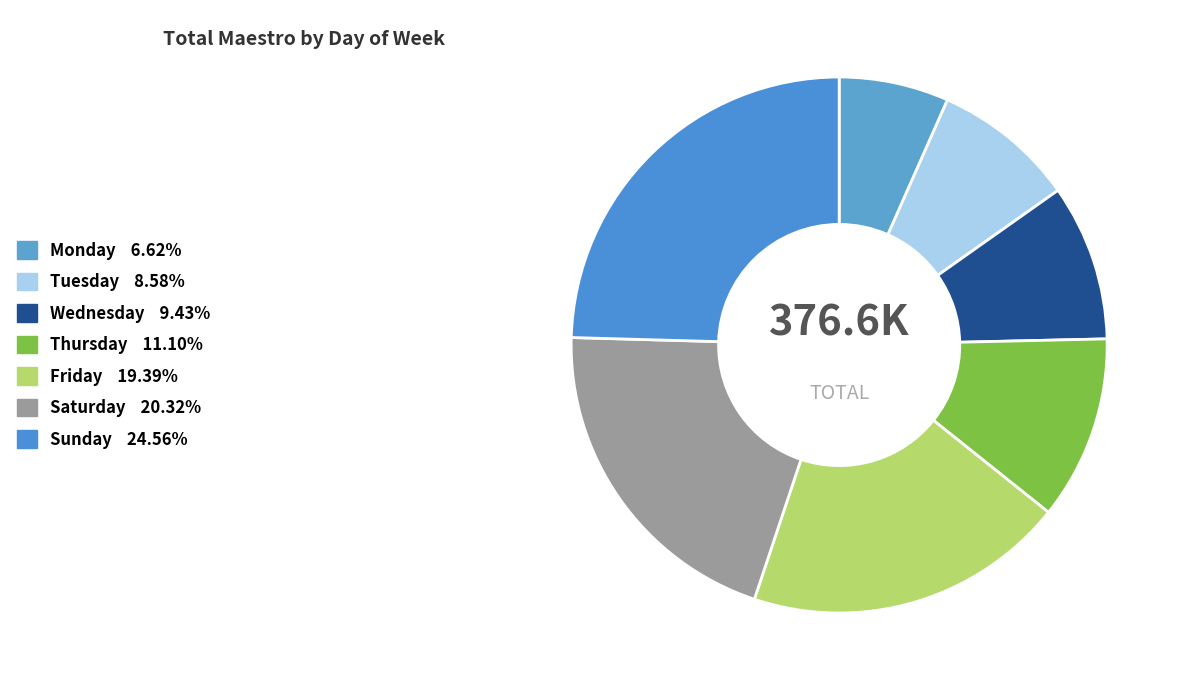

Does Tuesday account for over 50% of the chart?

No